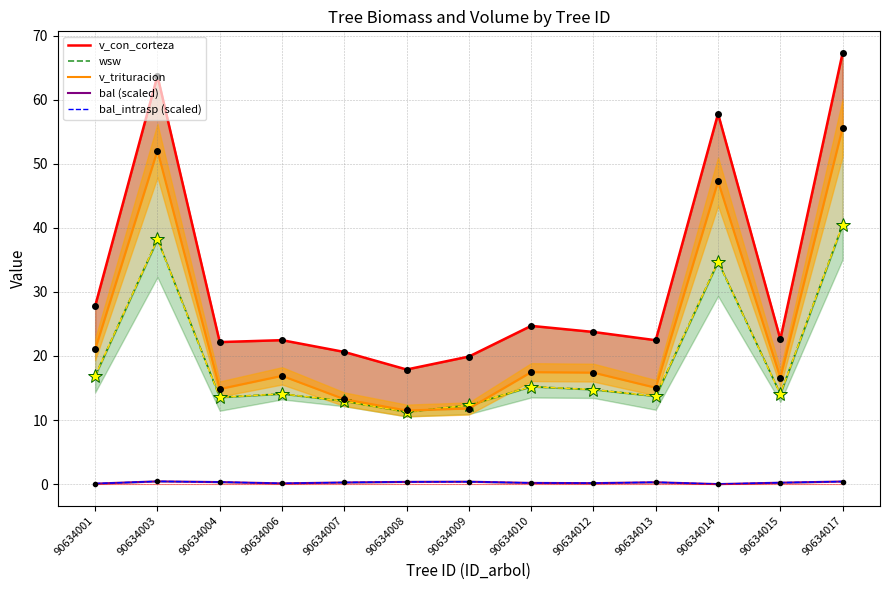

Count the number of categories in the chart.

13